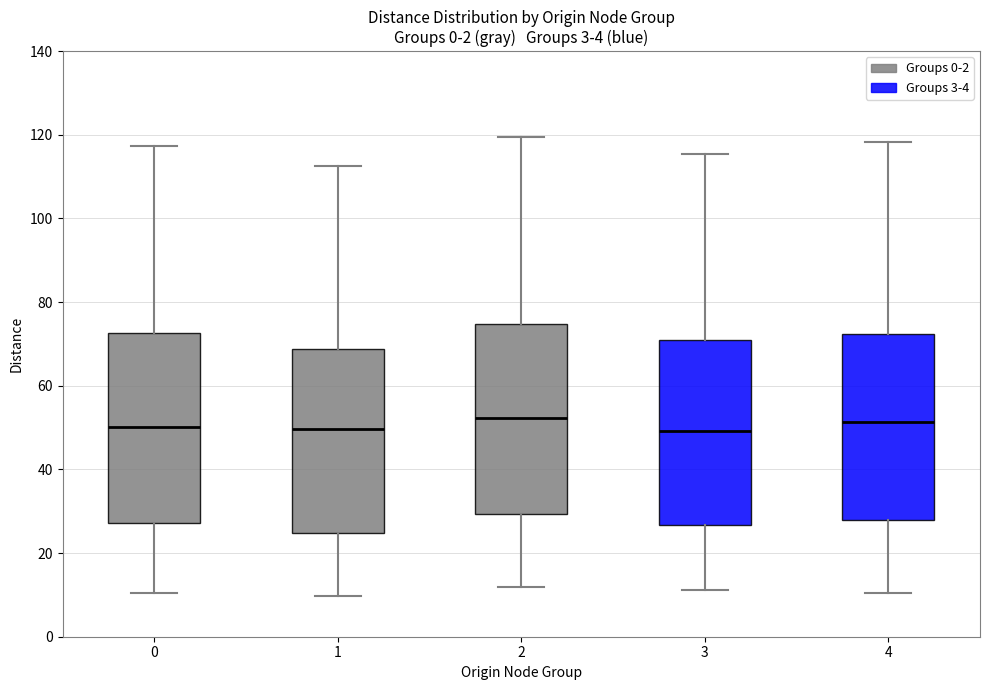

Where does the upper whisker of the box at x = 3 end on the y-axis? The values are not printed on the chart, so give them approximately, as read against the axis.

116